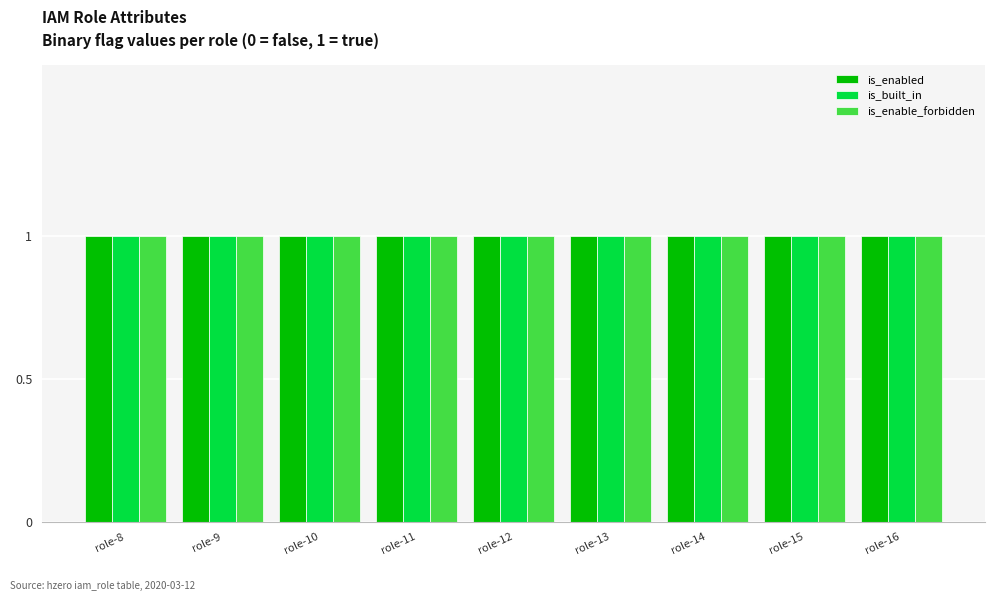

How many data points does each series have?

9